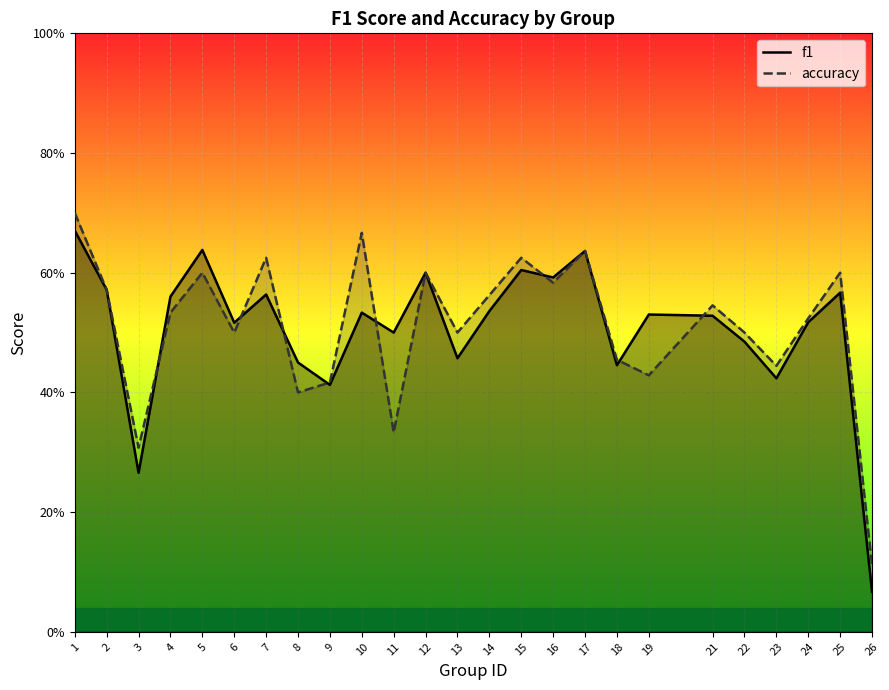

Reading right to left, list all the values displayed in this chart.

f1: 26=0.1	25=0.6	24=0.5	23=0.4	22=0.5	21=0.5	19=0.5	18=0.4	17=0.6	16=0.6	15=0.6	14=0.5	13=0.5	12=0.6	11=0.5	10=0.5	9=0.4	8=0.5	7=0.6	6=0.5	5=0.6	4=0.6	3=0.3	2=0.6	1=0.7
accuracy: 26=0.1	25=0.6	24=0.5	23=0.4	22=0.5	21=0.5	19=0.4	18=0.5	17=0.6	16=0.6	15=0.6	14=0.6	13=0.5	12=0.6	11=0.3	10=0.7	9=0.4	8=0.4	7=0.6	6=0.5	5=0.6	4=0.5	3=0.3	2=0.6	1=0.7